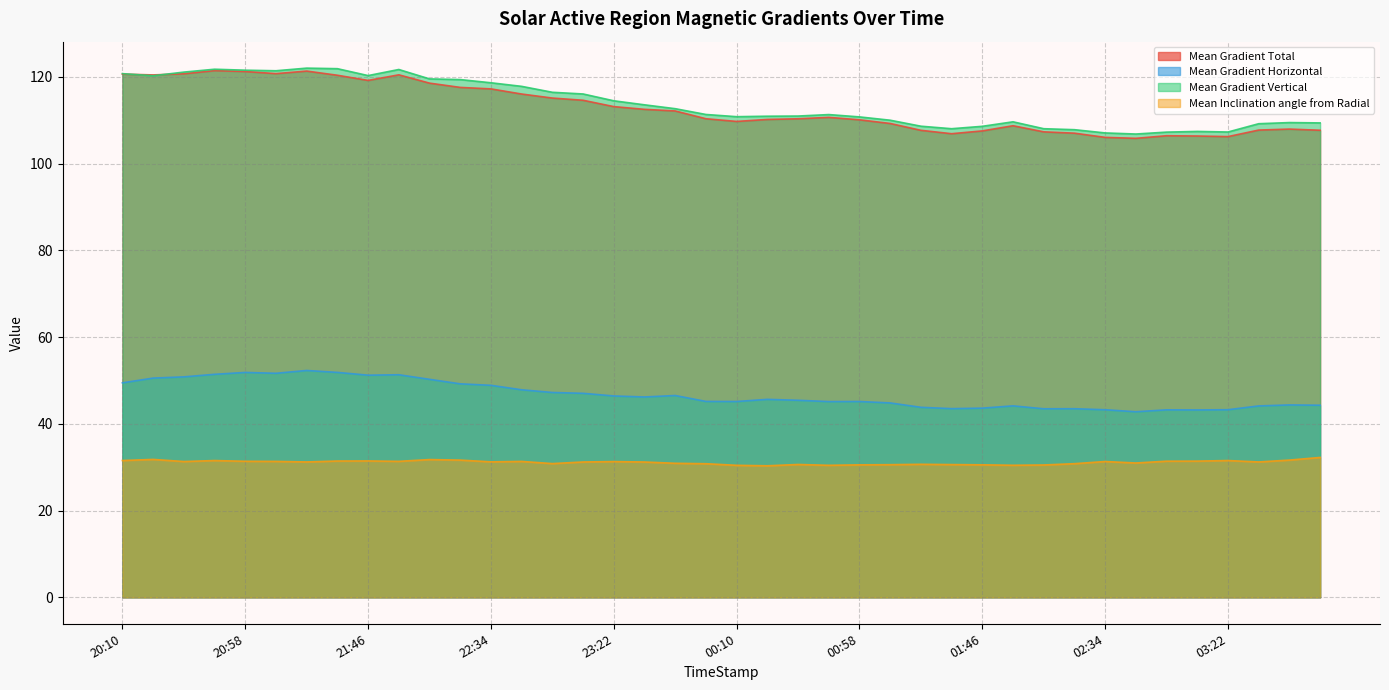

At which category is the sum across all series the highest?

2014/02/11 21:22